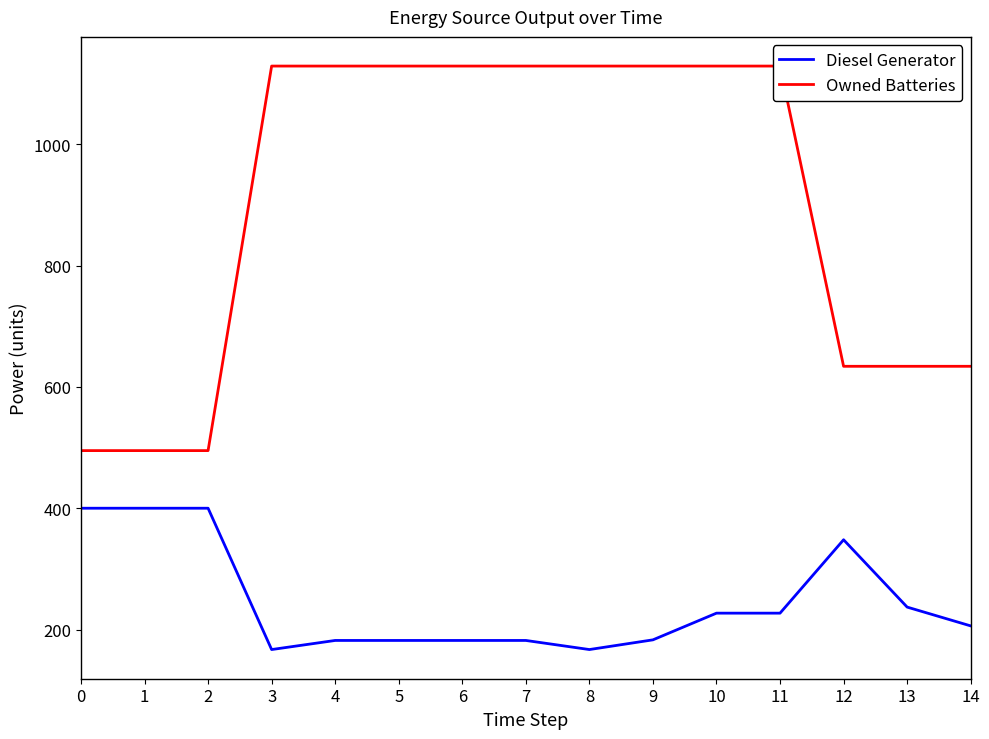

The value of Diesel Generator at 8 is 167. True or false?

True